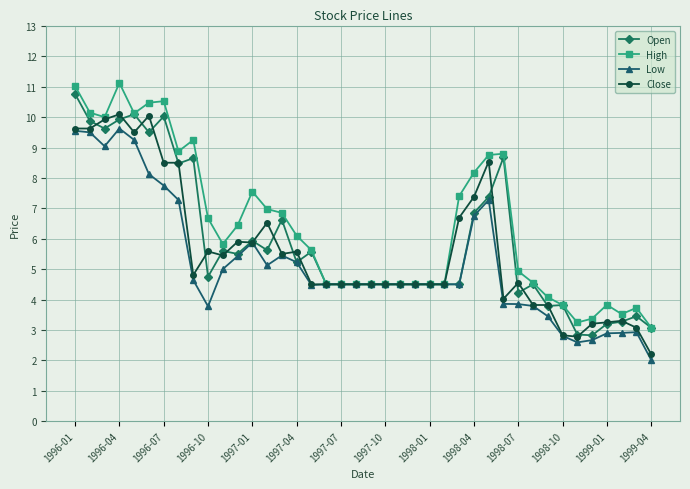

What is the value of the Open point at the 4th from the left?

9.9